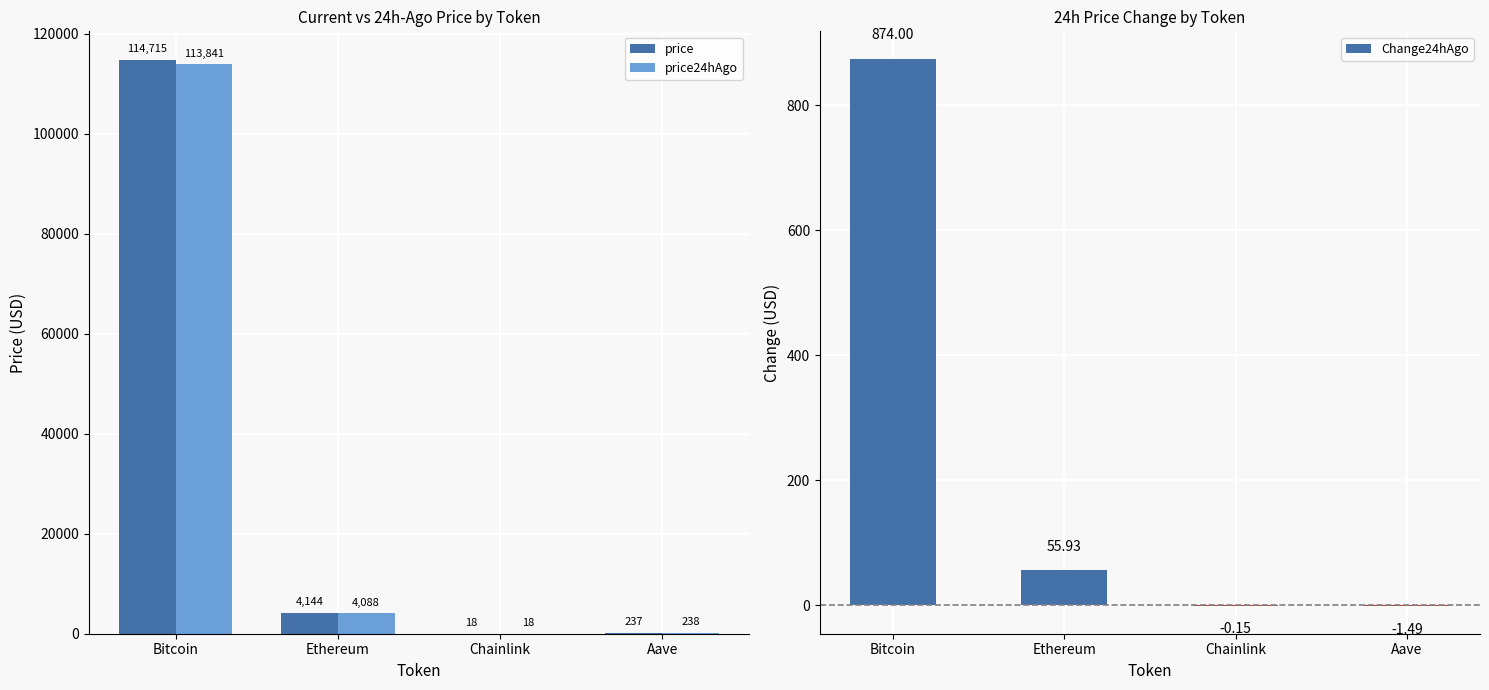

Which series has the widest spread of values?

price